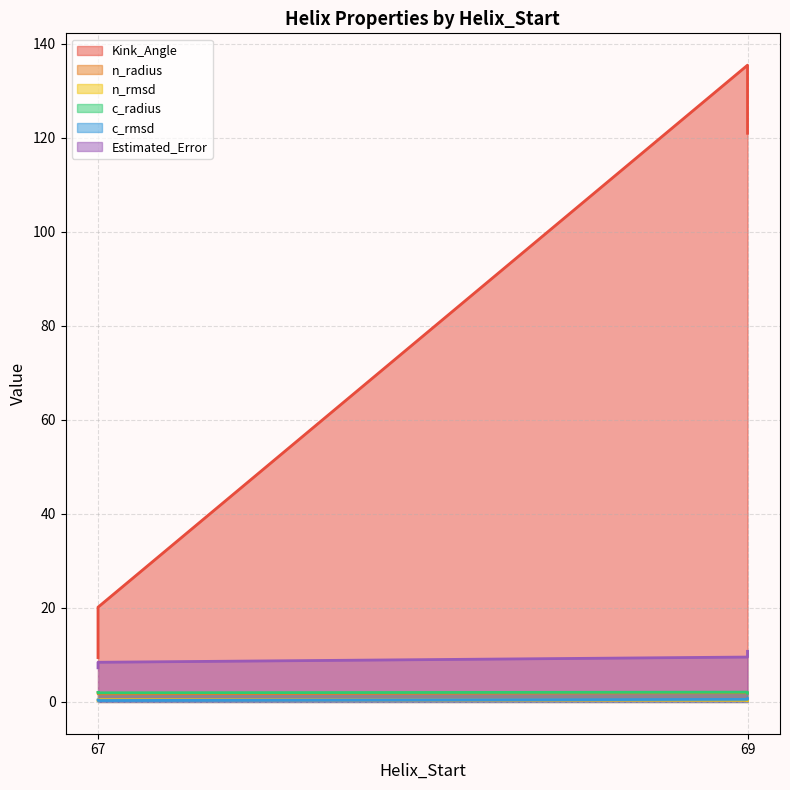

What is the difference between the highest and lowest values at 67?

9.1